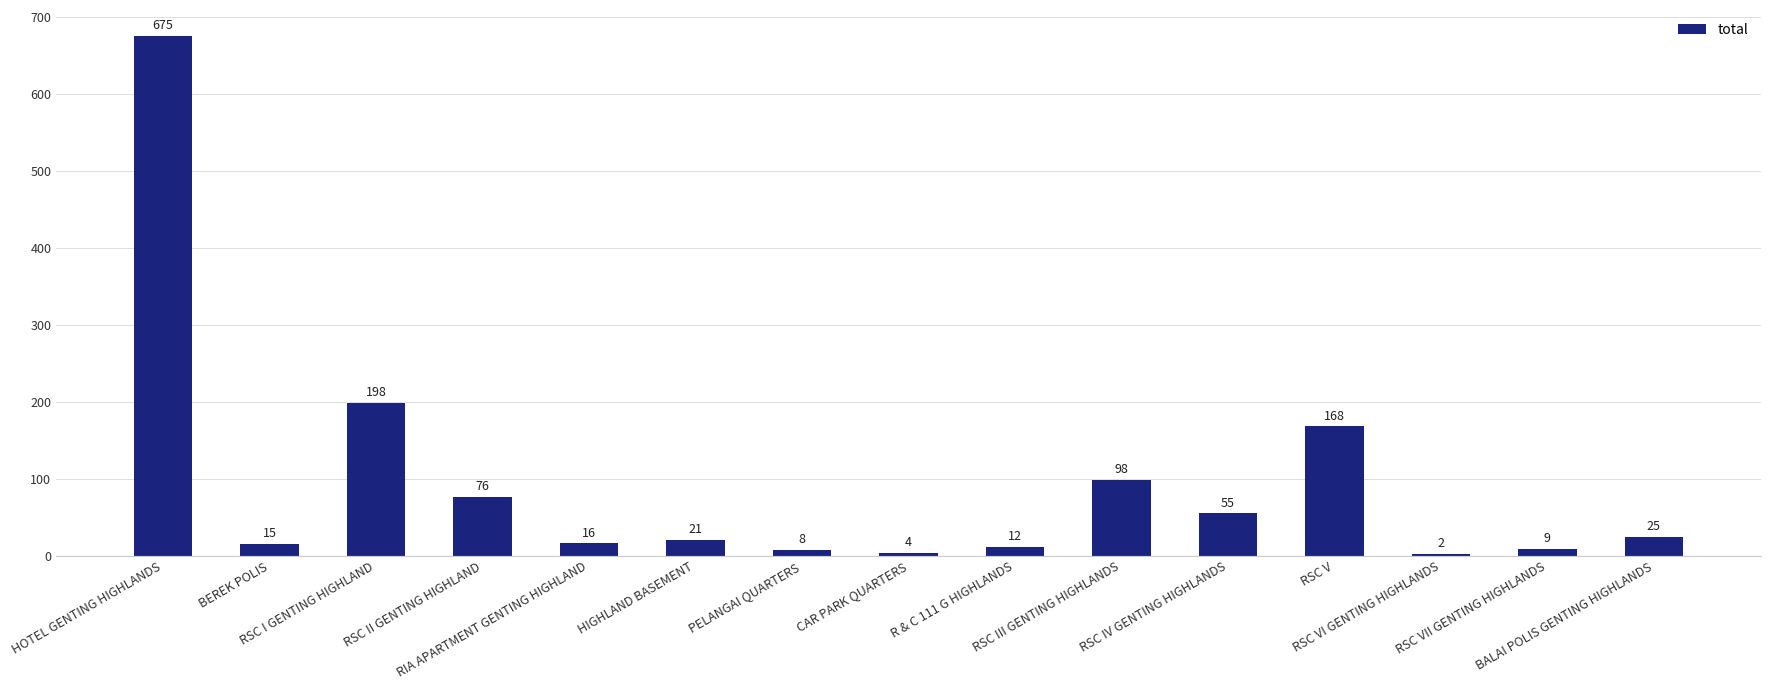

What is the maximum value shown in the chart?

675